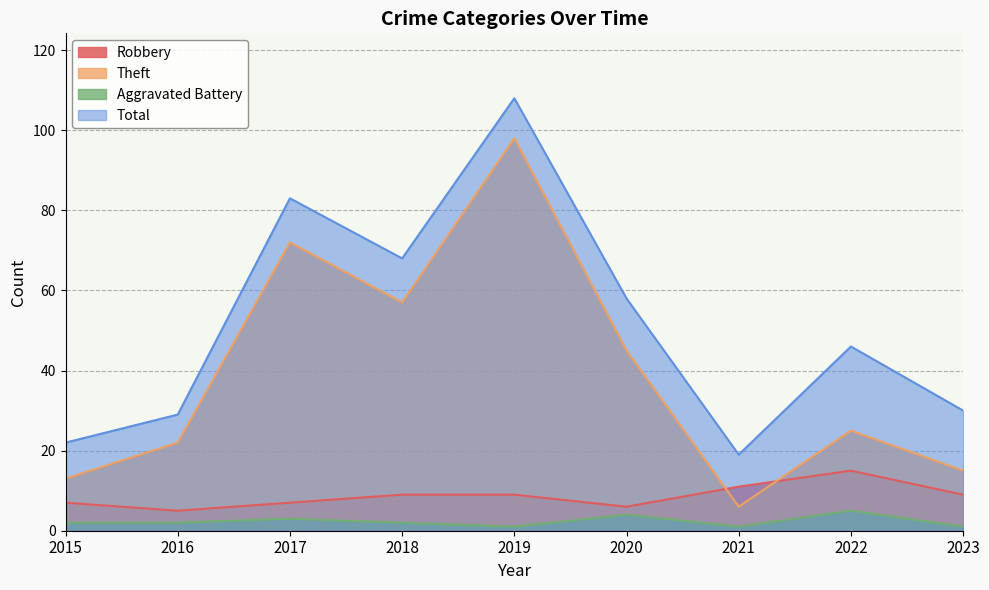

List the labels in order of Aggravated Battery value, smallest first.

2019, 2021, 2023, 2015, 2016, 2018, 2017, 2020, 2022